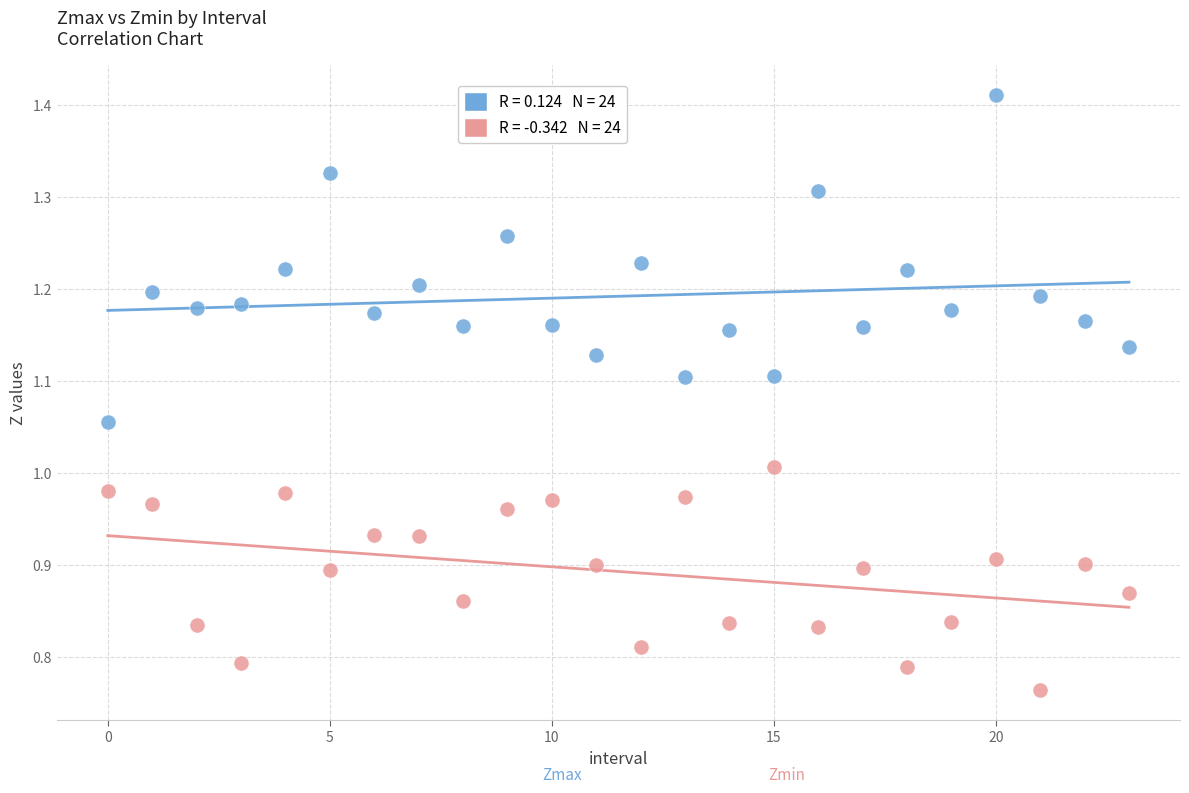

How many data points are displayed?

48